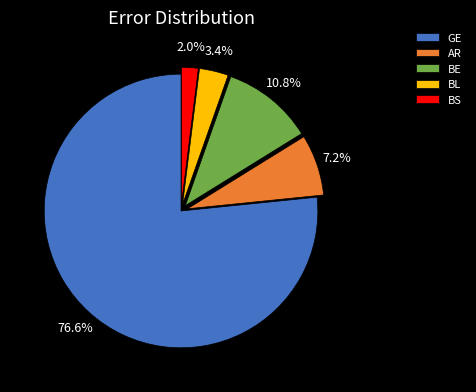

How many slices are in this pie chart?

5